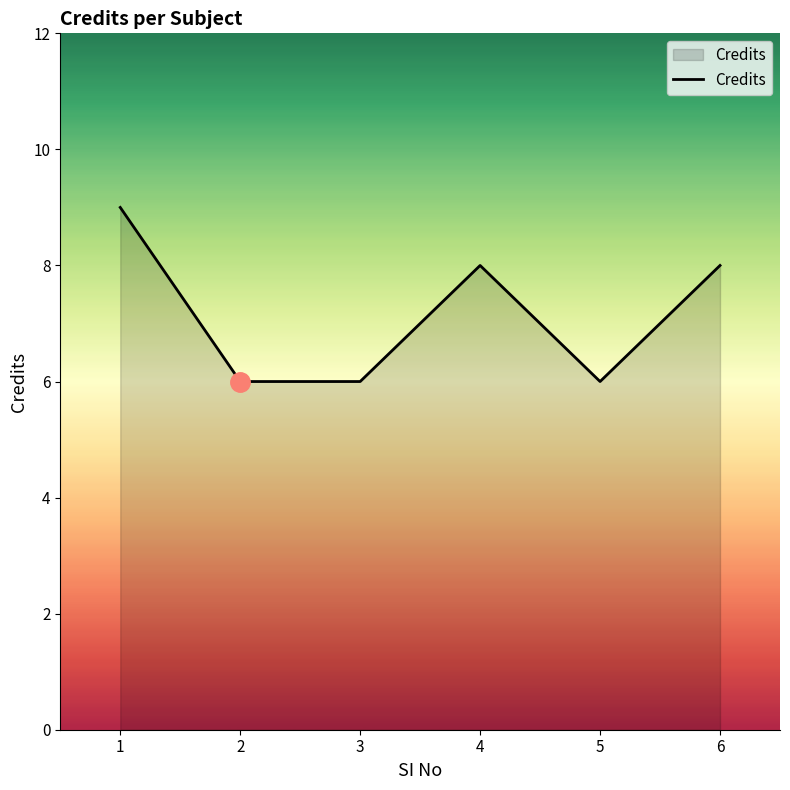

What is the difference between the values at 3 and 6?

2